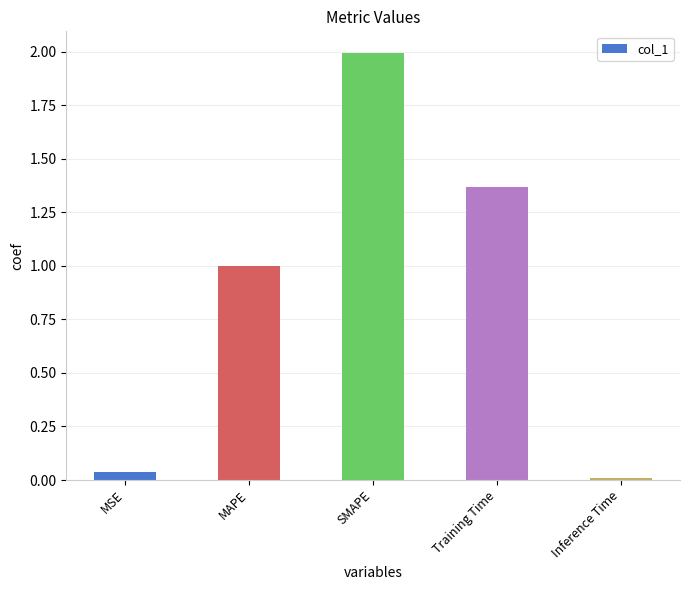

What is the label of the 1st bar from the right?

Inference Time